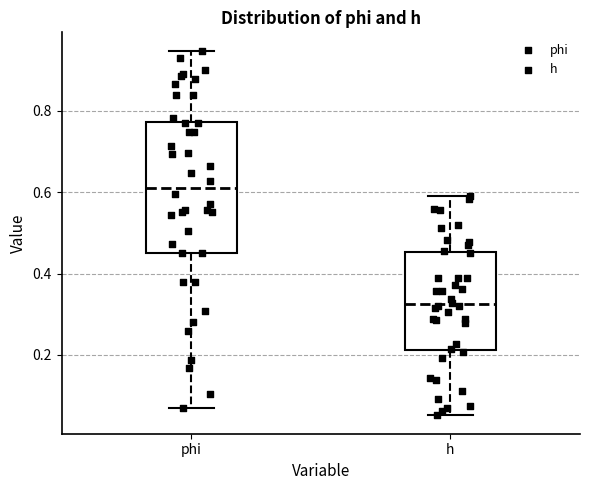

Reading left to right, read every box against the y-axis: the position of its median line, the range the box covers, and the ends of its whiskers. The values are not printed on the chart, so give them approximately, as read against the axis.

phi: median 0.62, box 0.46 to 0.78, whiskers 0.06 to 0.94
h: median 0.32, box 0.22 to 0.46, whiskers 0.06 to 0.60